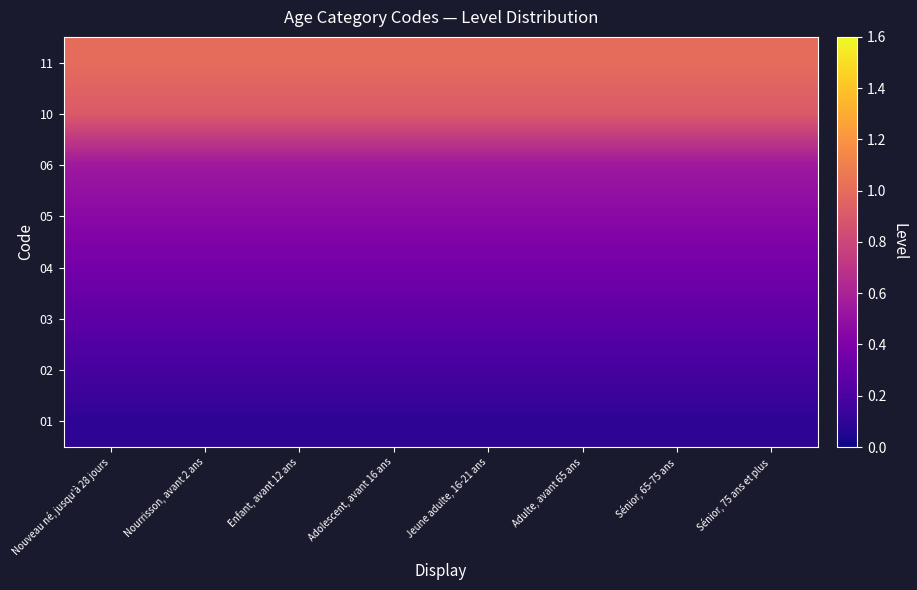

Which category has the highest value across all series?

Nouveau né, jusqu'à 28 jours